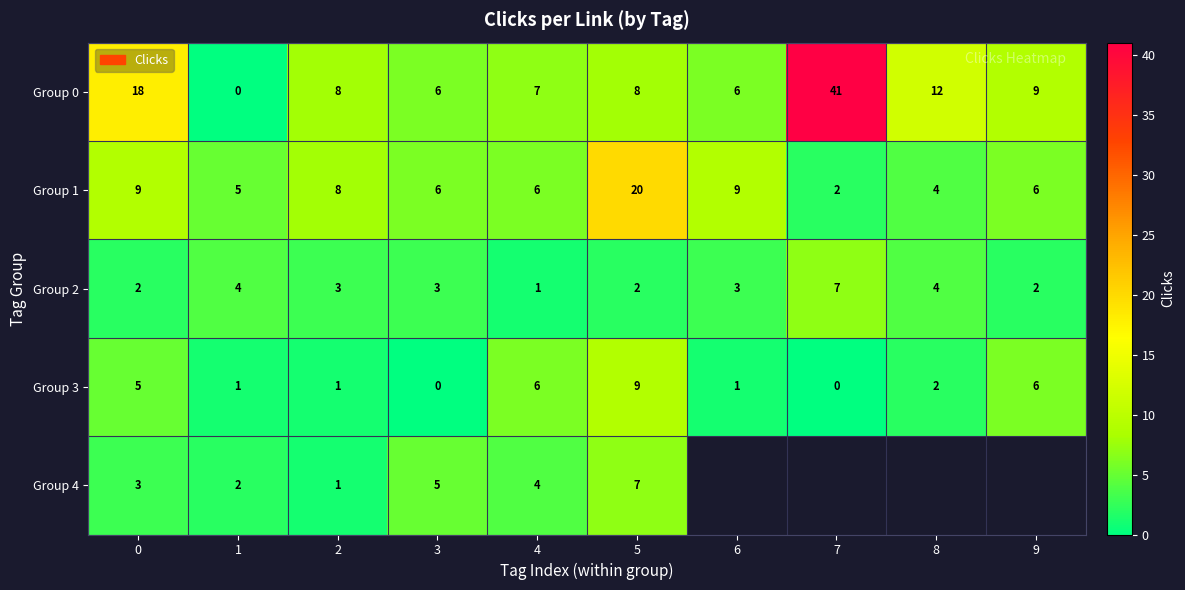

At which label does Group 0 reach its peak?

7